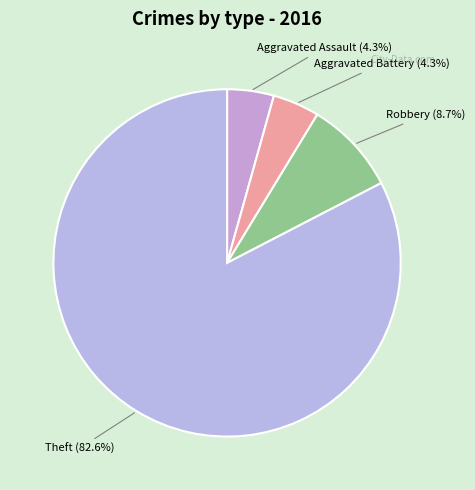

To the nearest percent, what is the combined percentage of Robbery and Aggravated Battery?

13%